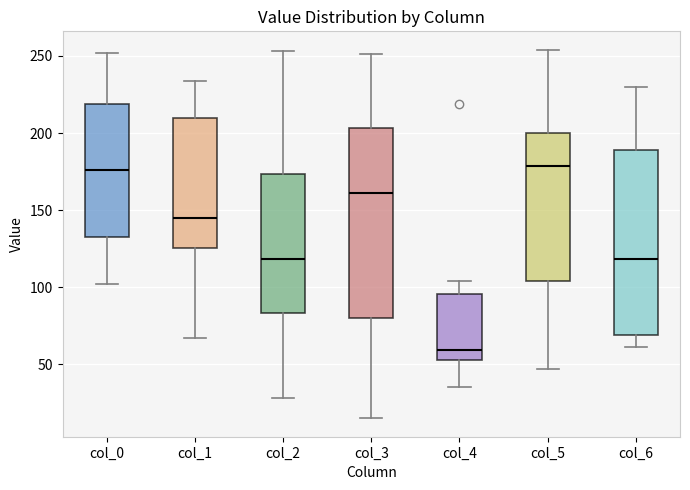

Reading left to right, read every box against the y-axis: the position of its median line, the range the box covers, and the ends of its whiskers. The values are not printed on the chart, so give them approximately, as read against the axis.

col_0: median 175, box 135 to 220, whiskers 100 to 250
col_1: median 145, box 125 to 210, whiskers 65 to 235
col_2: median 120, box 85 to 175, whiskers 30 to 255
col_3: median 160, box 80 to 205, whiskers 15 to 250
col_4: median 60, box 55 to 95, whiskers 35 to 105
col_5: median 180, box 105 to 200, whiskers 45 to 255
col_6: median 120, box 70 to 190, whiskers 60 to 230